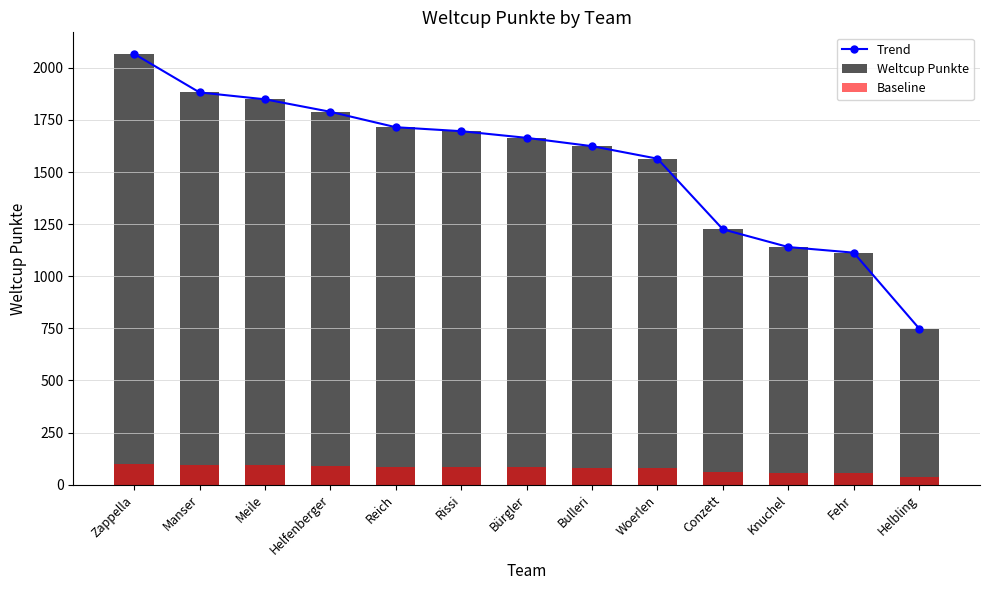

How many distinct data groups are displayed?

3